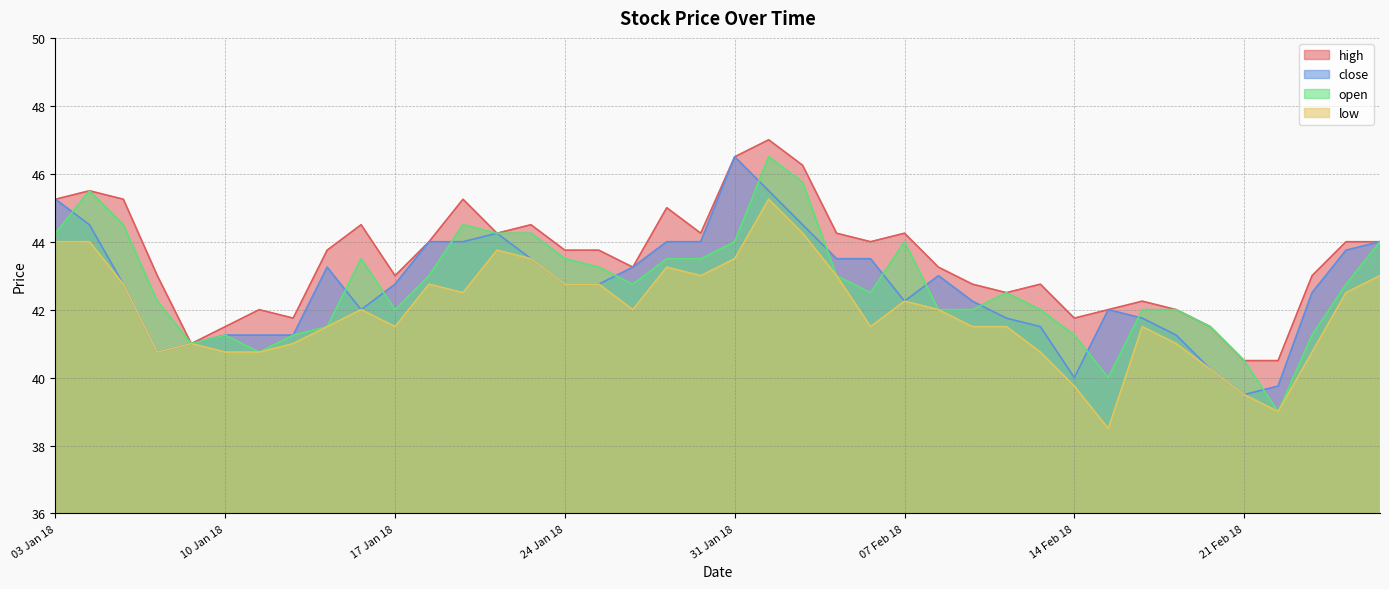

What is the value of the low point at the 22nd from the left?

45.2